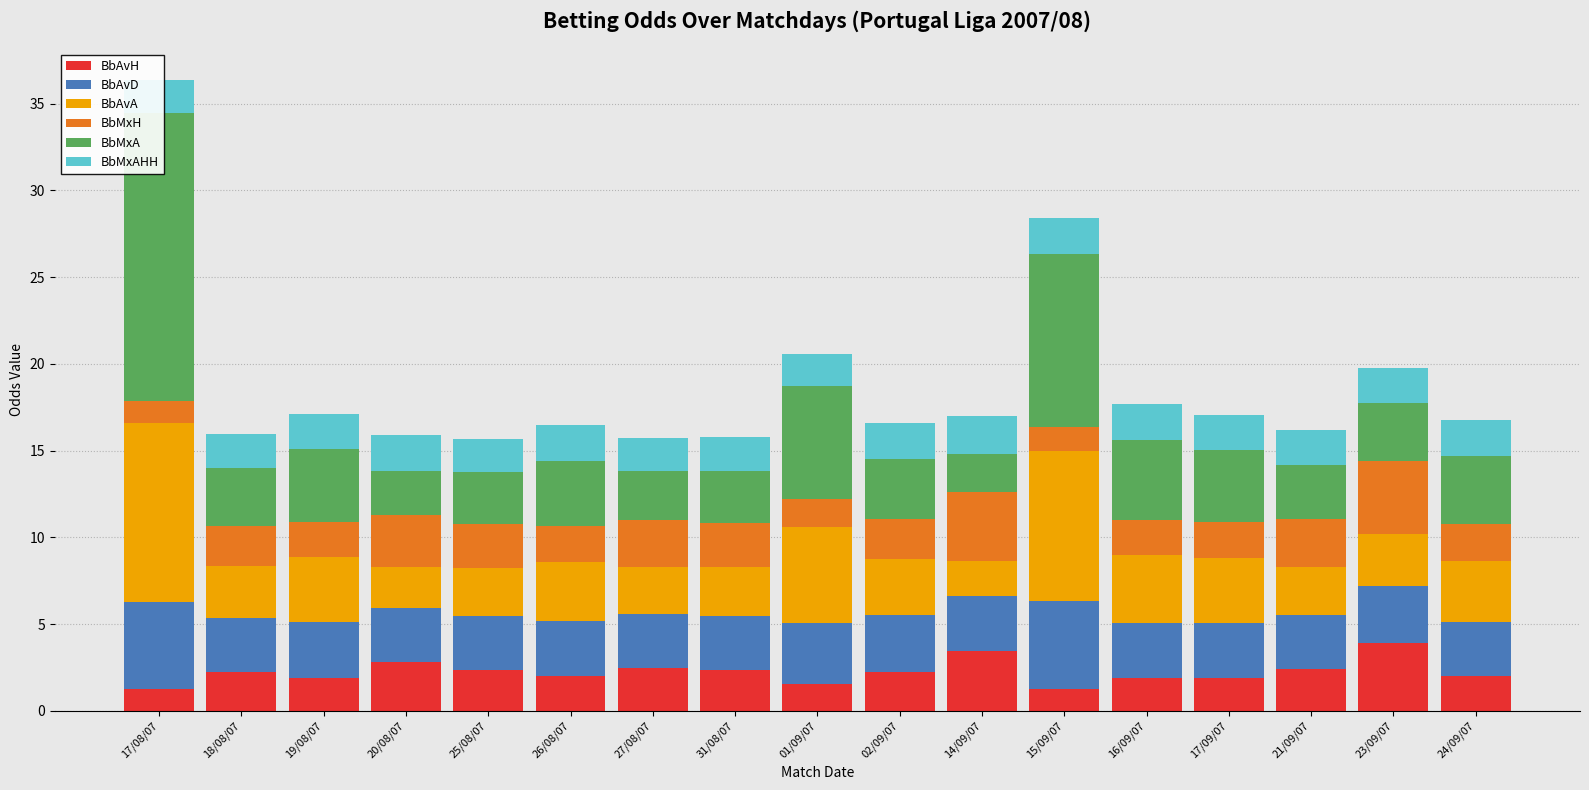

Which series has the largest total across all categories?

BbMxA